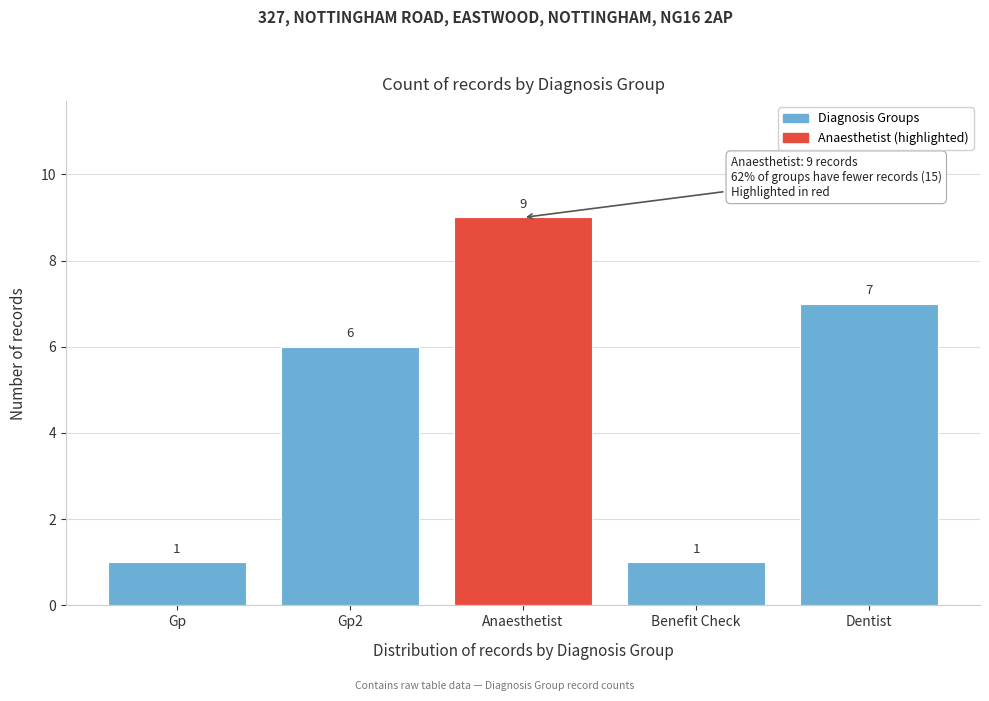

Reading left to right, extract all data points from this chart.

1	6	9	1	7